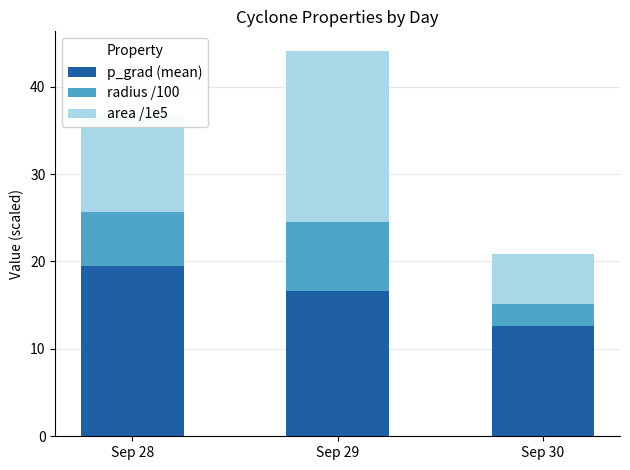

Rank the categories by p_grad (mean) value from lowest to highest.

Sep 30, Sep 29, Sep 28